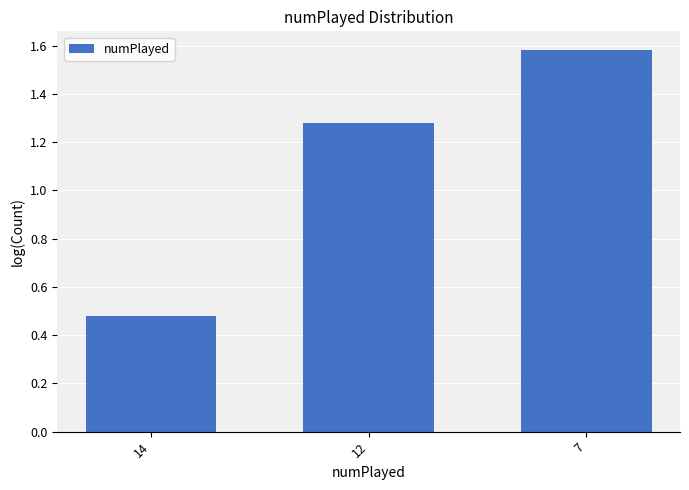

Are the bars horizontal?

No